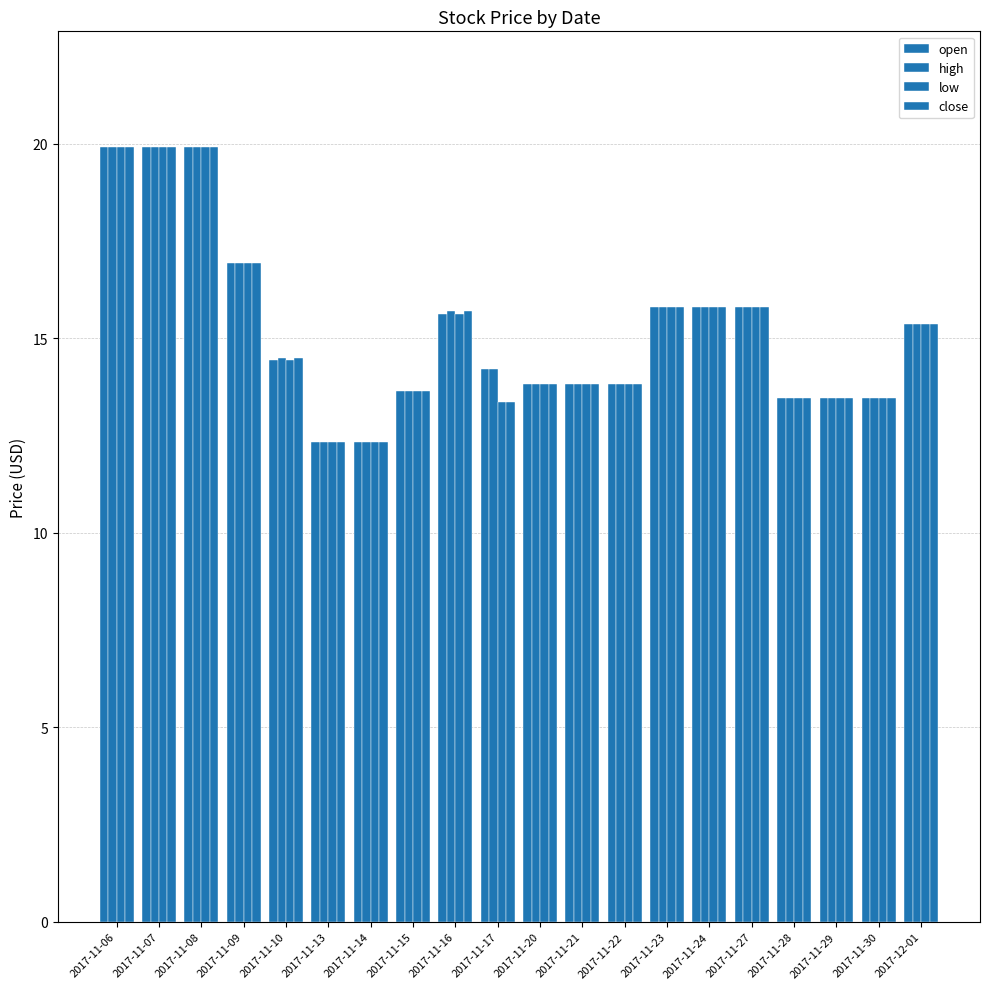

Which series has the largest range (max minus min)?

open